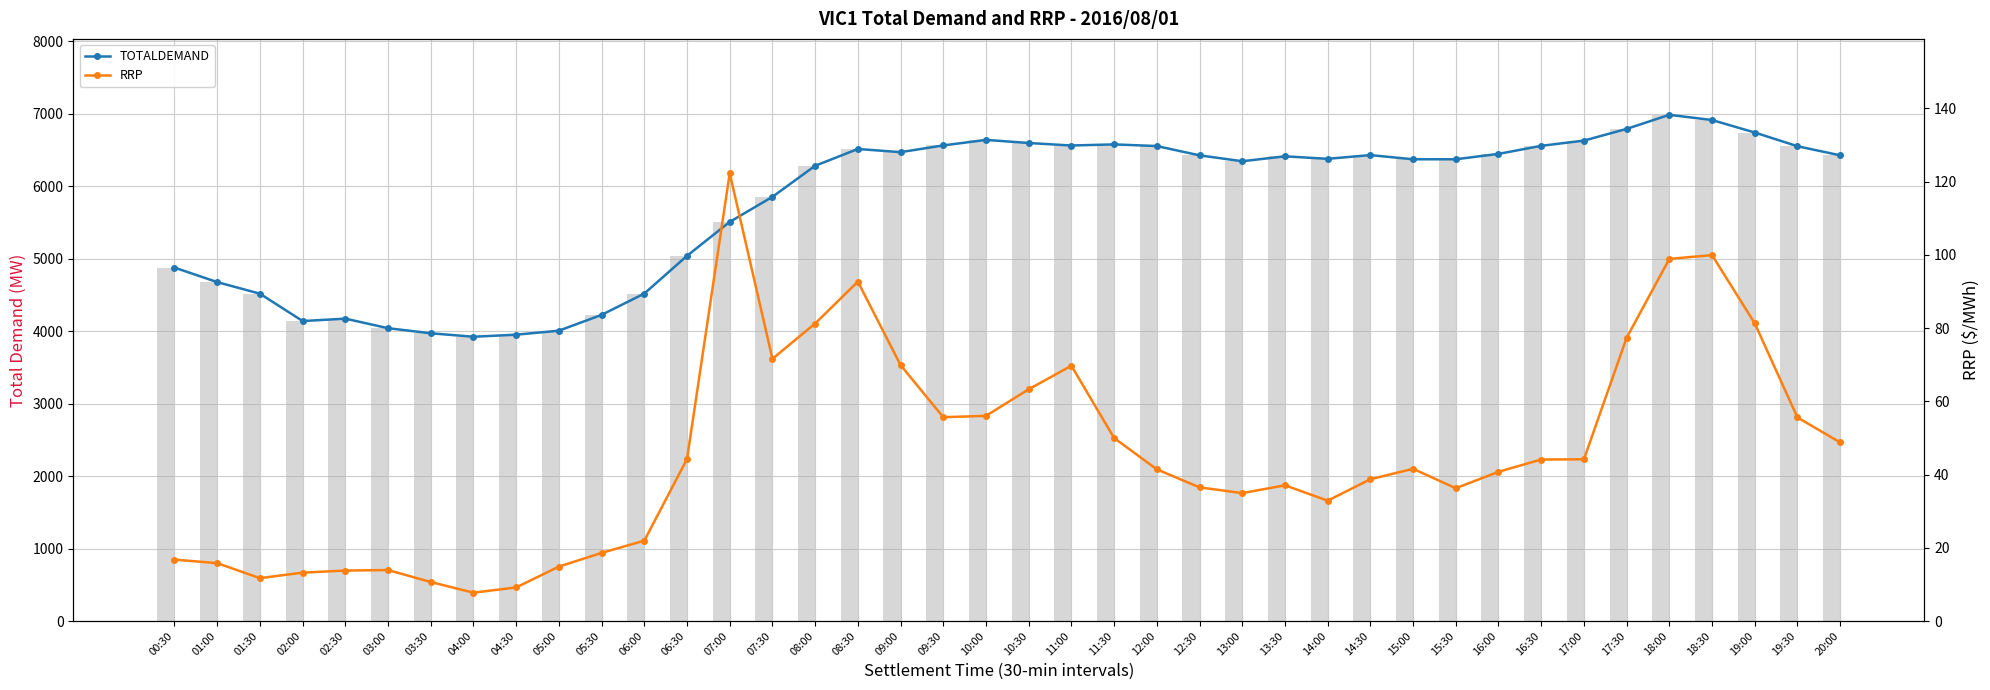

What position from the left is 02:30?

5